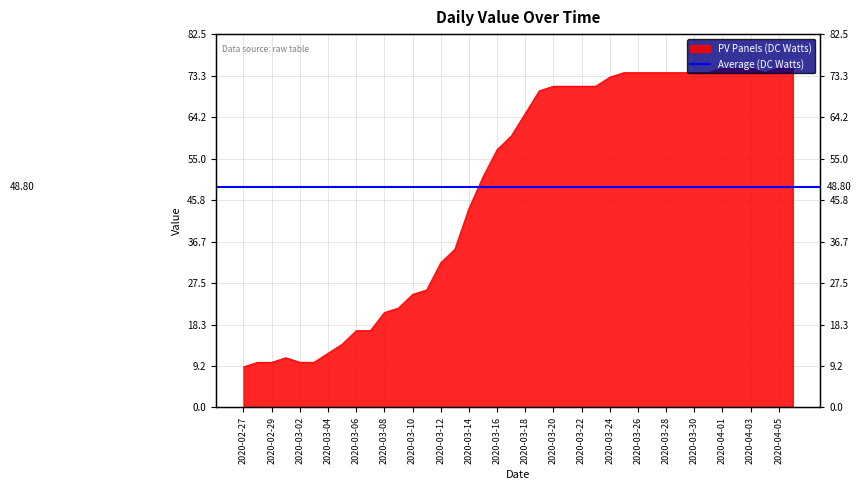

The chart shows a value of 125 at 2020-03-23. True or false?

False